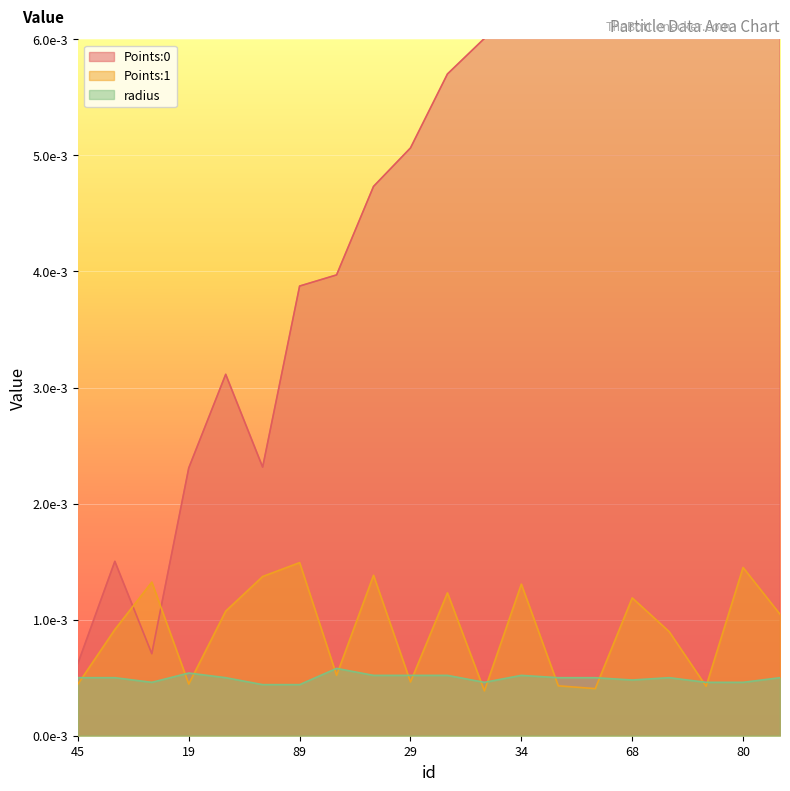

Count the Points:1 values in the range 0 to 1.

20